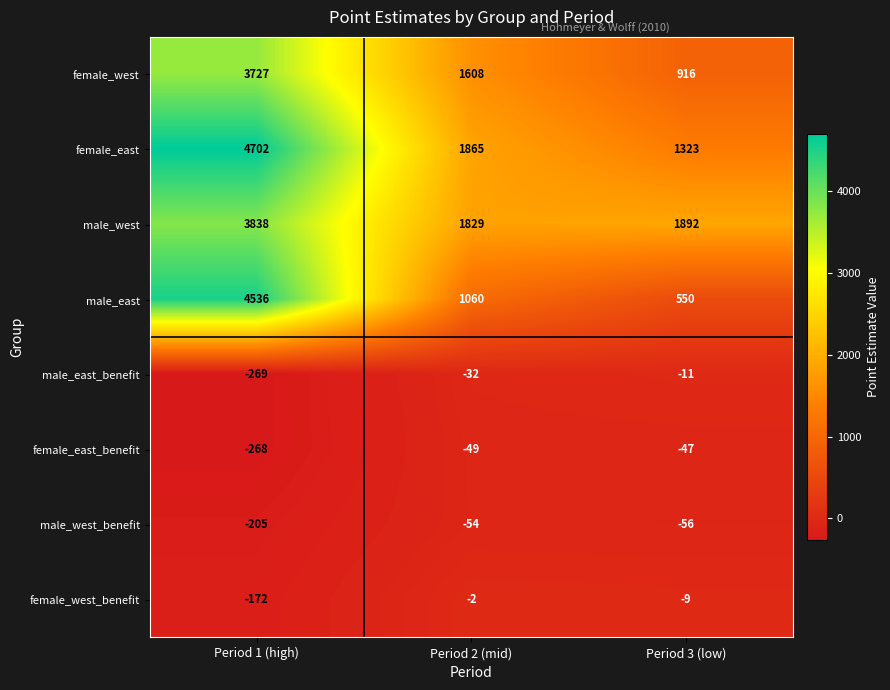

What is the difference between the highest and lowest values at Period 2 (mid)?

1919